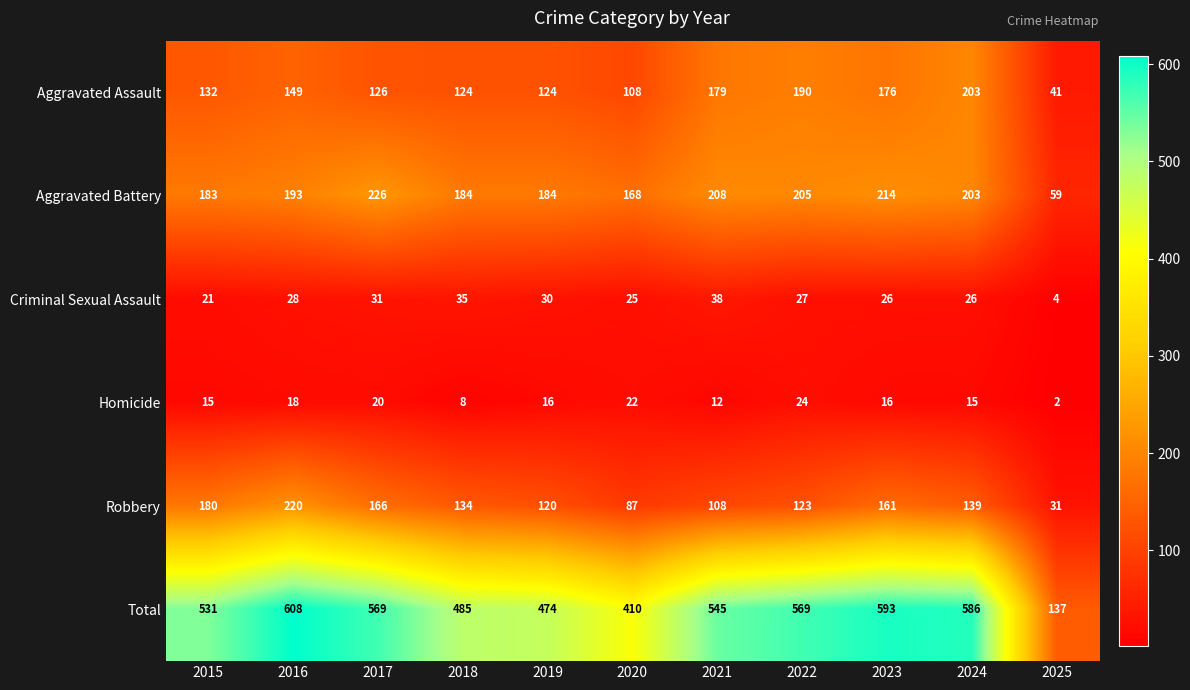

At which label is Homicide closest to 13?

2021